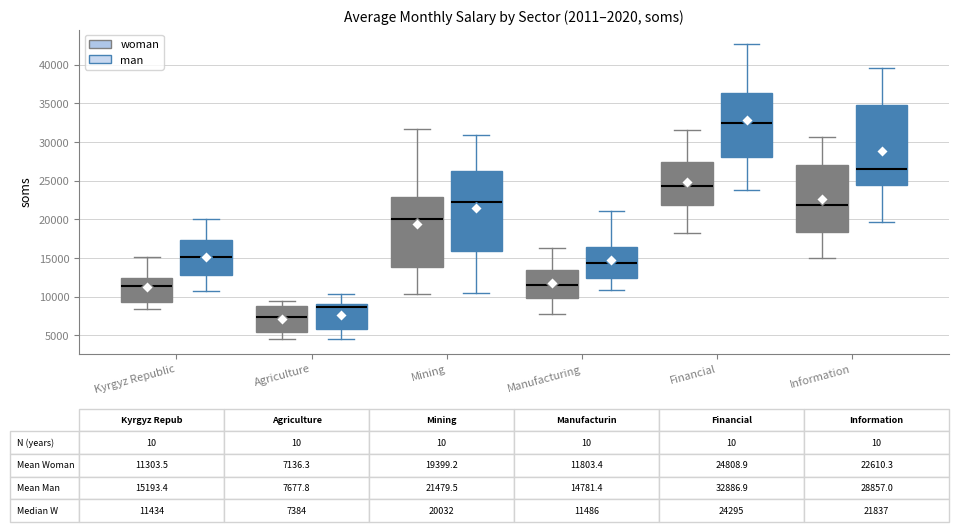

Which box has the lowest median line?

Agriculture (woman)